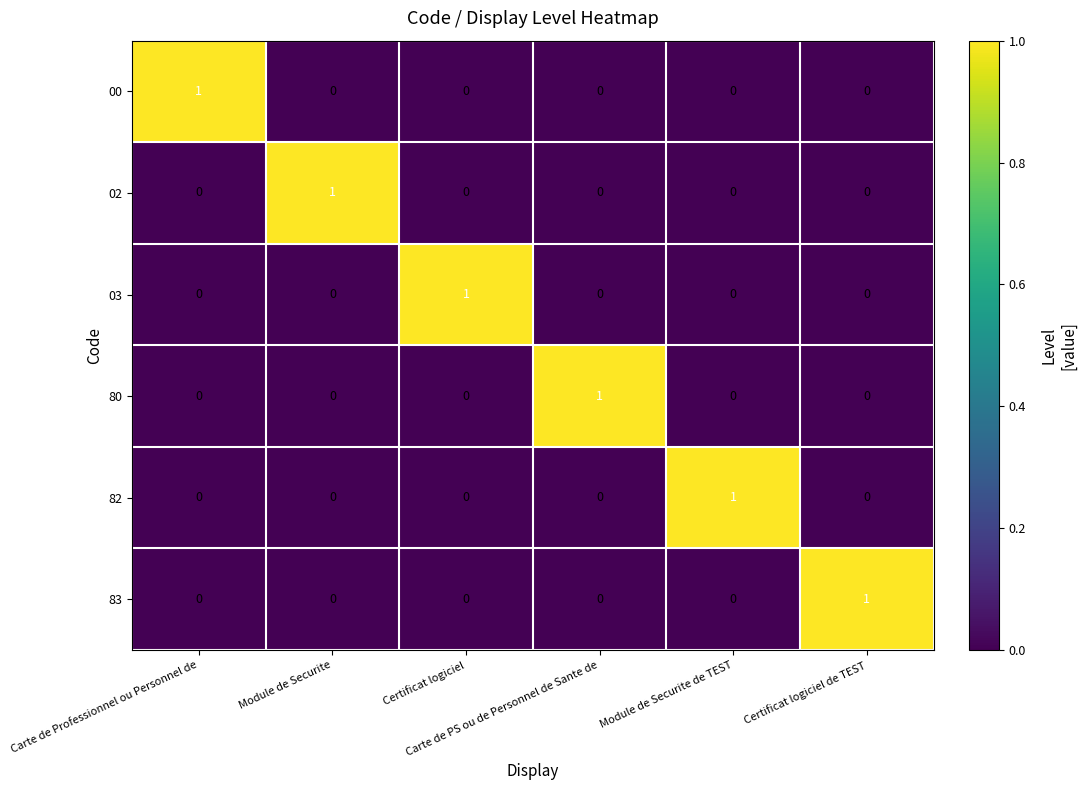

At how many categories does at least one series exceed 0?

6